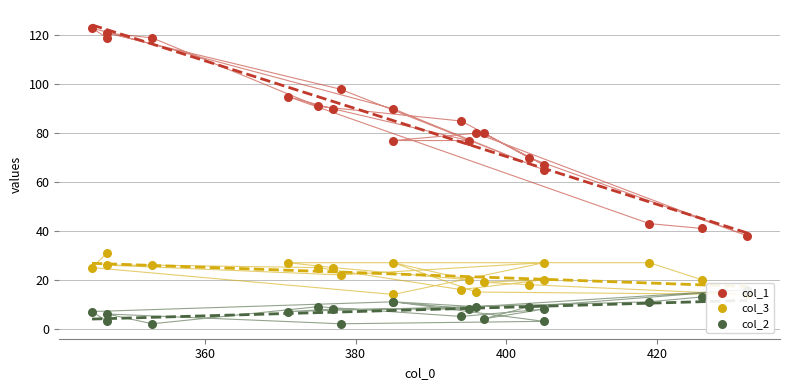

Which series has the largest Y range (max minus min)?

col_1